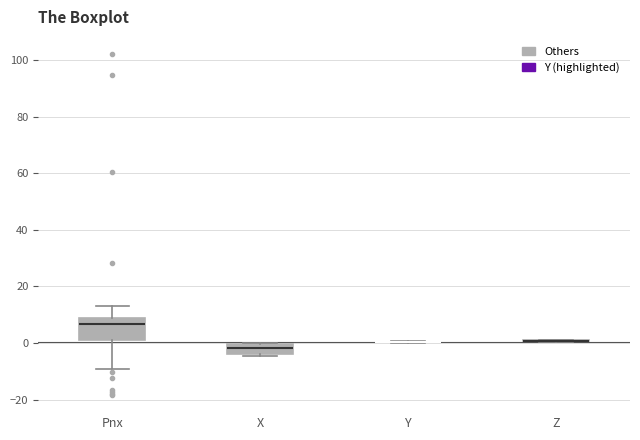

Reading left to right, read every box against the y-axis: the position of its median line, the range the box covers, and the ends of its whiskers. The values are not printed on the chart, so give them approximately, as read against the axis.

Pnx: median 6, box 2 to 8, whiskers -8 to 12
X: median -2, box -4 to 0, whiskers -4 to 0
Y: box collapsed to a line at 0, whiskers 0 to 0
Z: box collapsed to a line at 0, whiskers 0 to 2